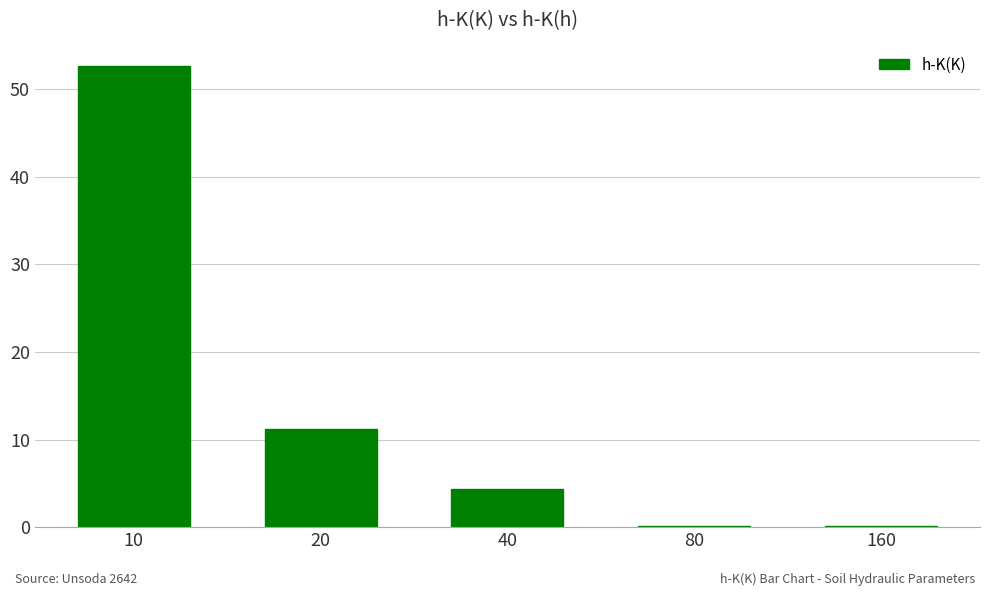

Are the bars grouped side by side (vs. stacked)?

No